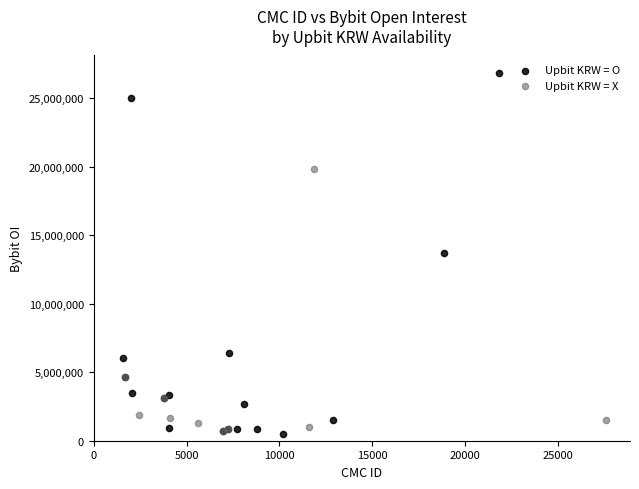

Which series reaches the maximum Y coordinate?

Upbit KRW = O